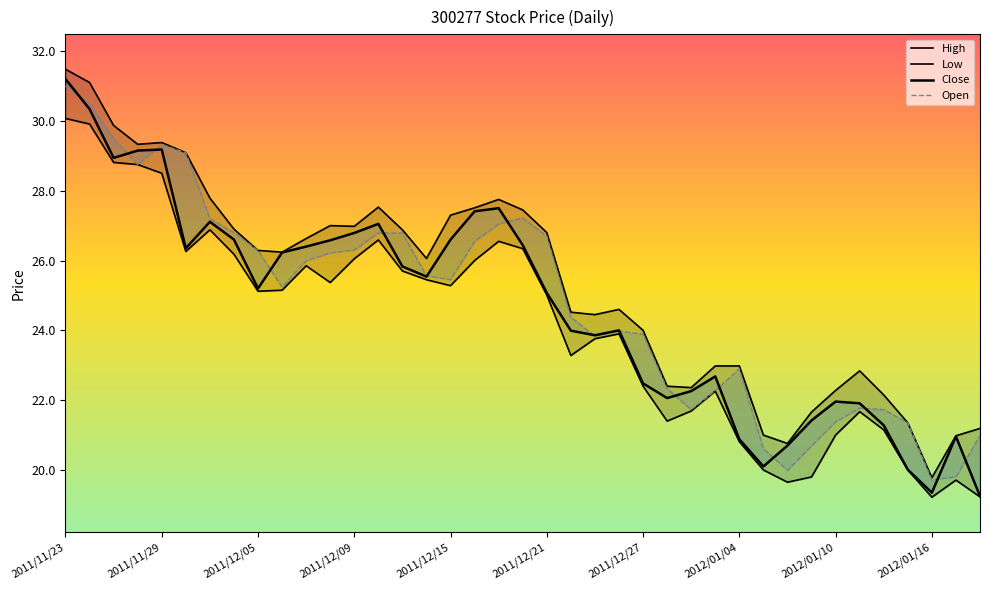

At which category does Low reach its first local peak?

2011/12/01